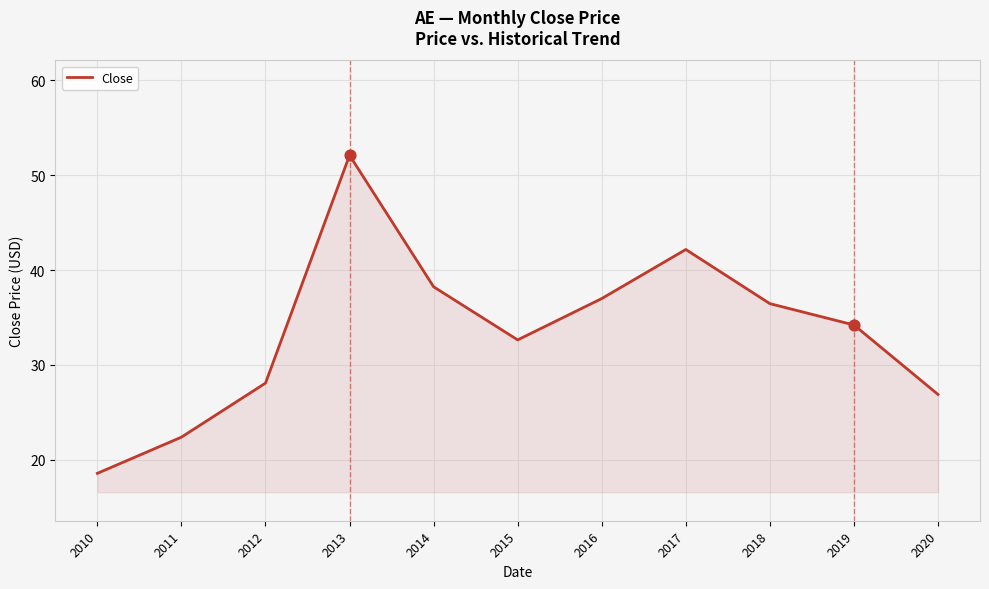

Approximately how many times larger is the value at 2014 compared to 2011?

1.7